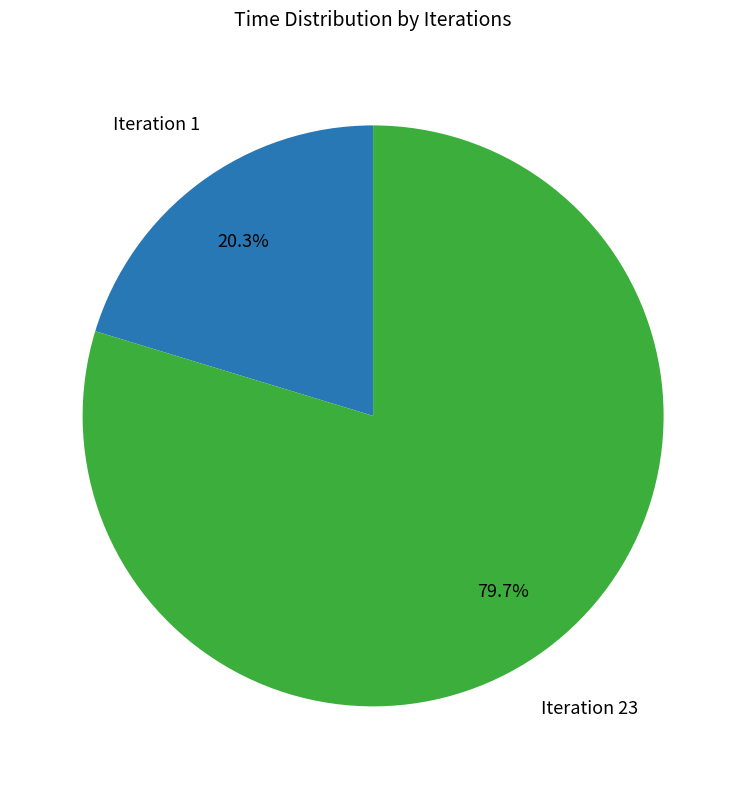

Is there a majority slice in this chart?

Yes